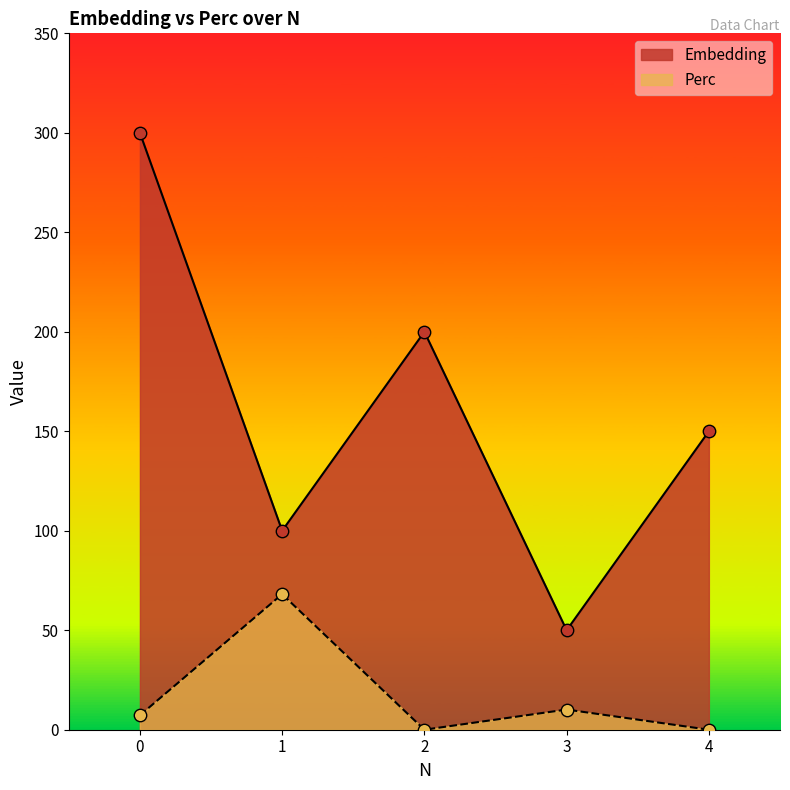

Which series has the widest spread of Y values?

Embedding